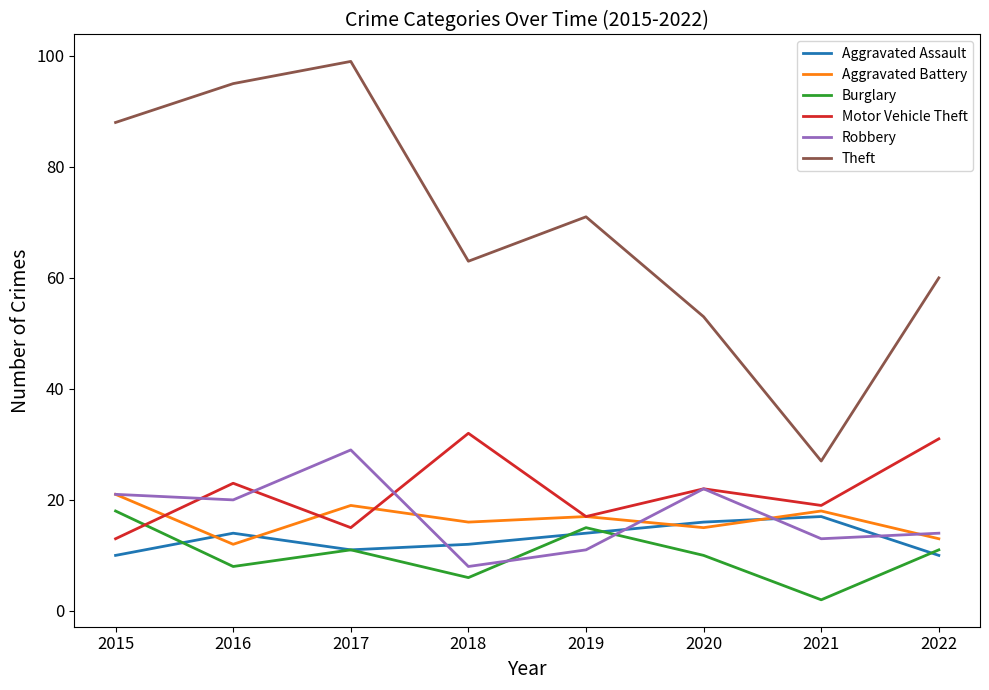

How many lines are shown in the chart?

6